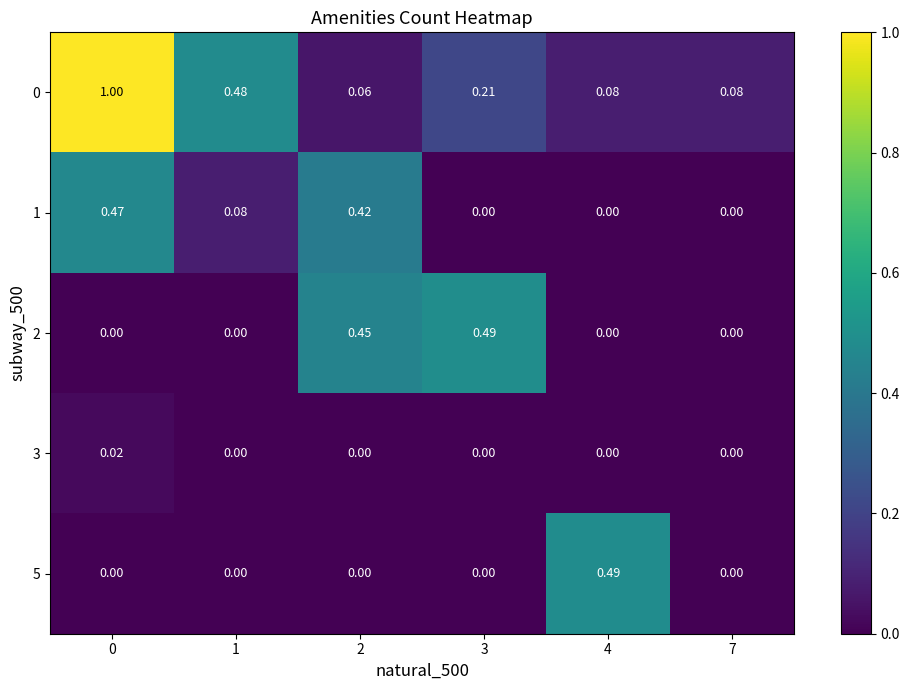

What is the total value across all series at 7?

0.1